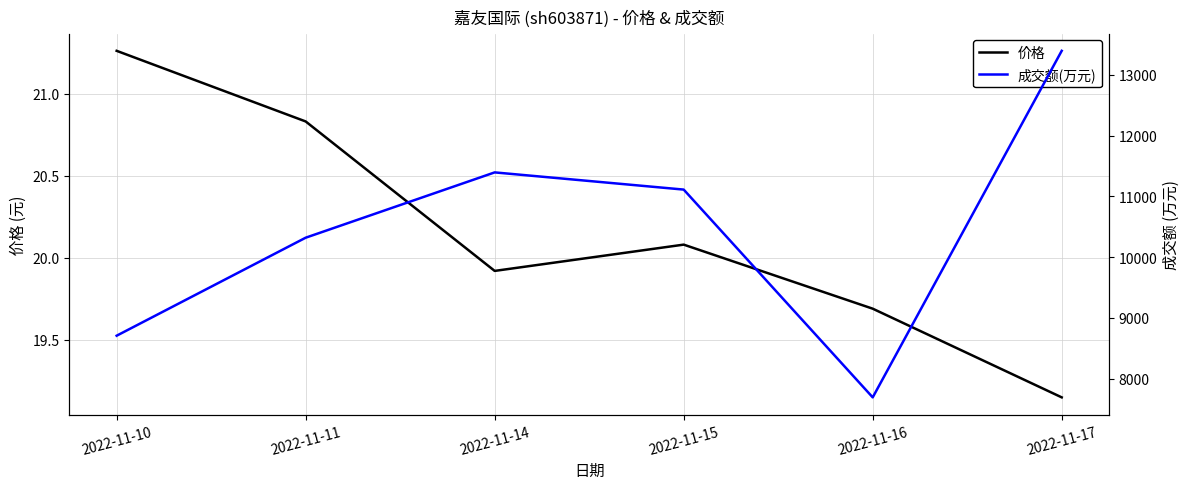

Count the number of data series in this chart.

2